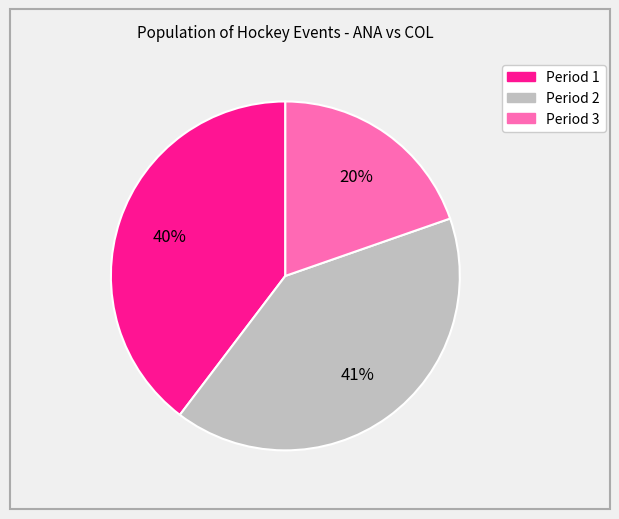

Is there any slice that represents more than half of the pie?

No